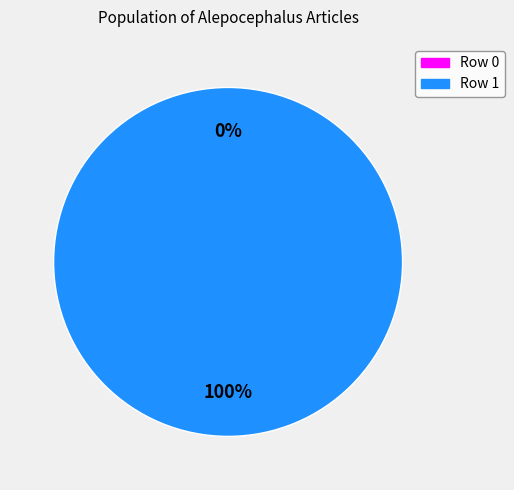

Combined, do Row 1 and Row 0 account for over 50%?

Yes